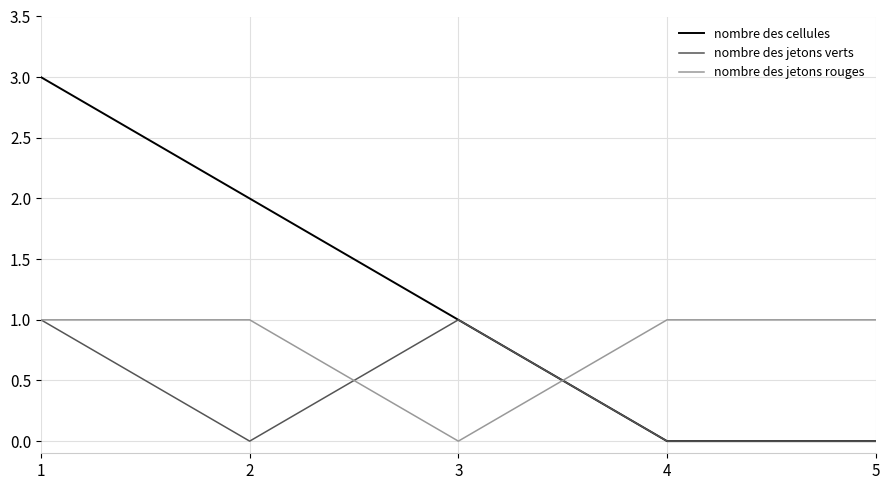

At which category is the sum across all series the highest?

1